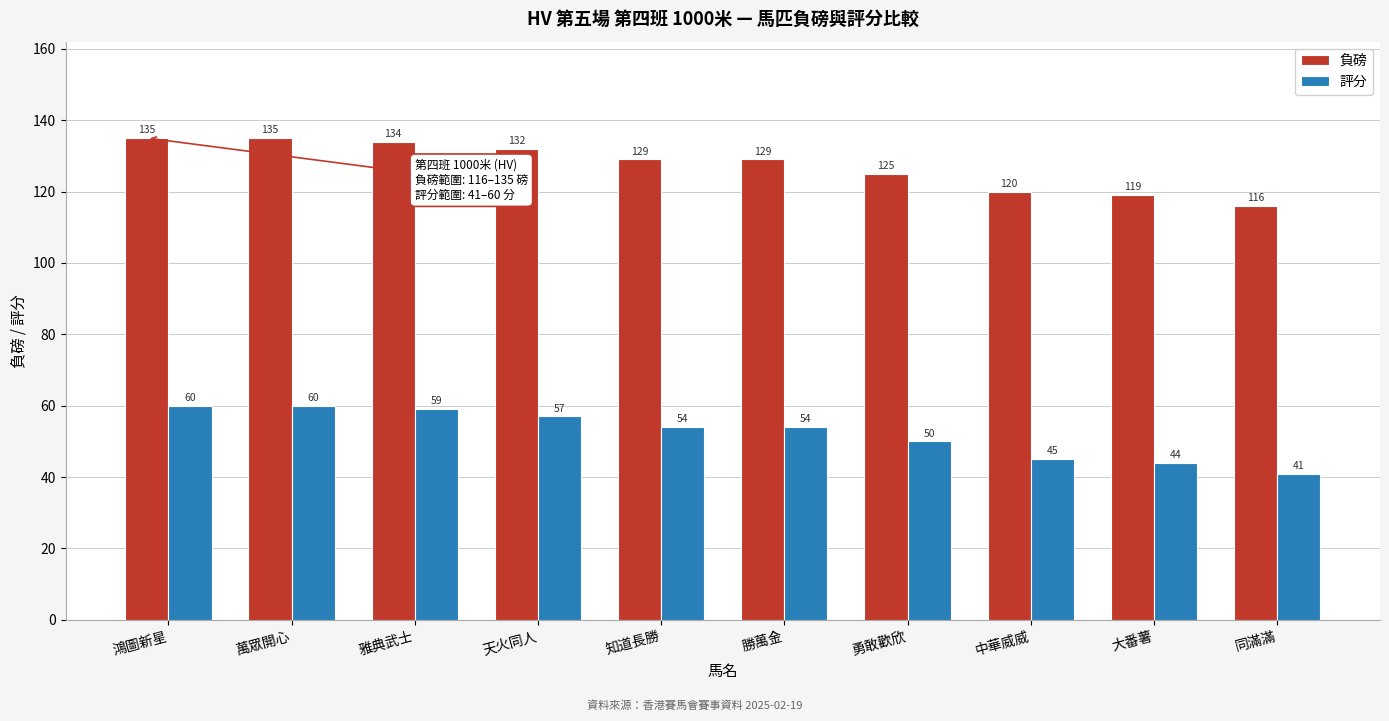

True or false: 評分 has a value of 44 at 大番薯.

True